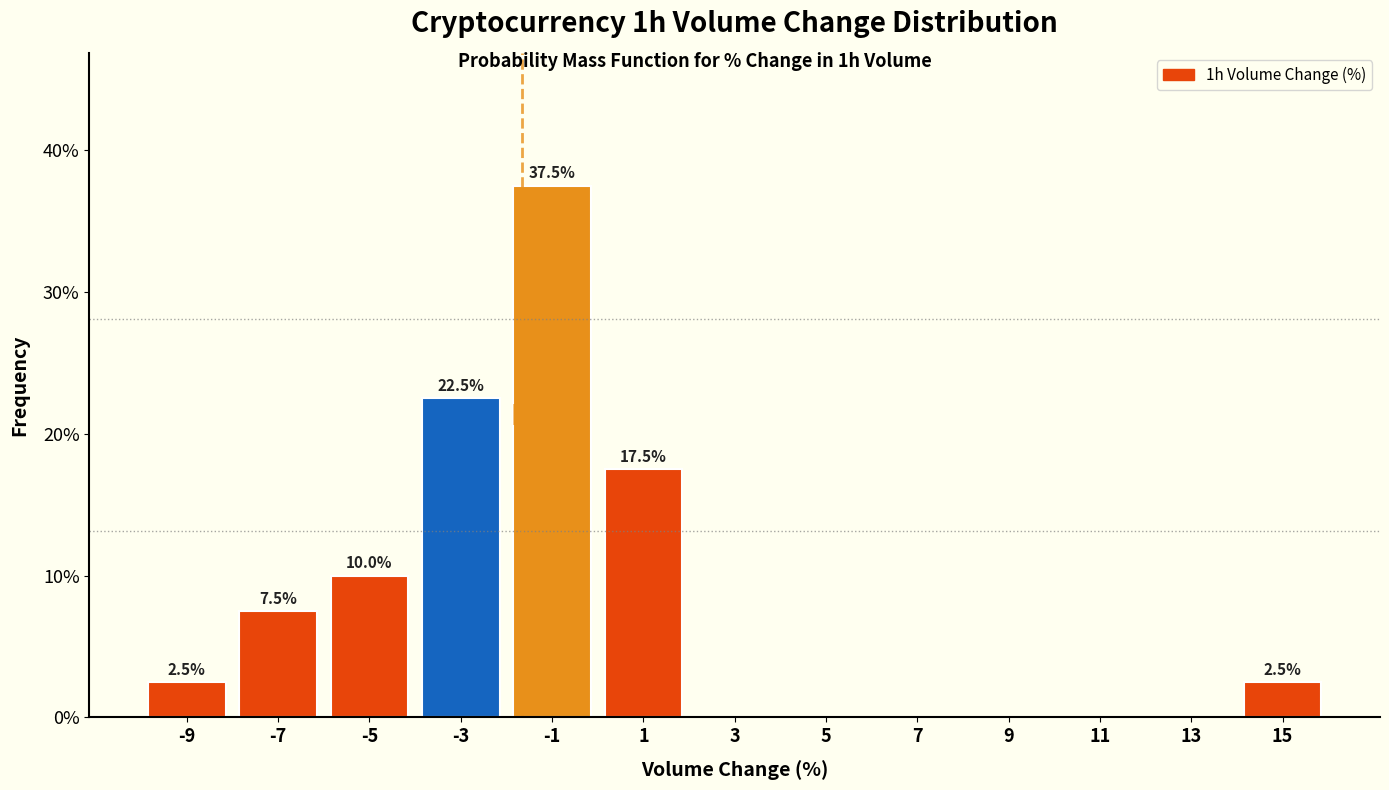

Which range on the x-axis has the tallest bar?

-2 to 0